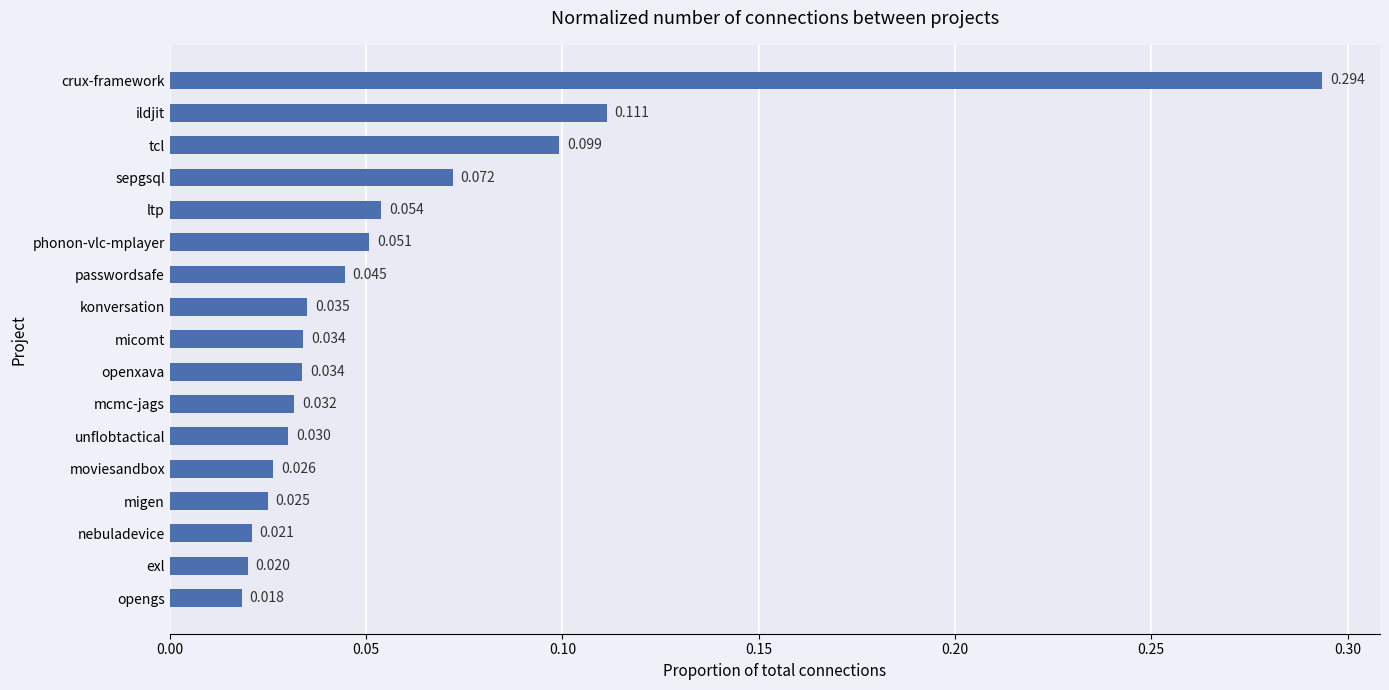

What is the label of the 15th bar from the top?

nebuladevice